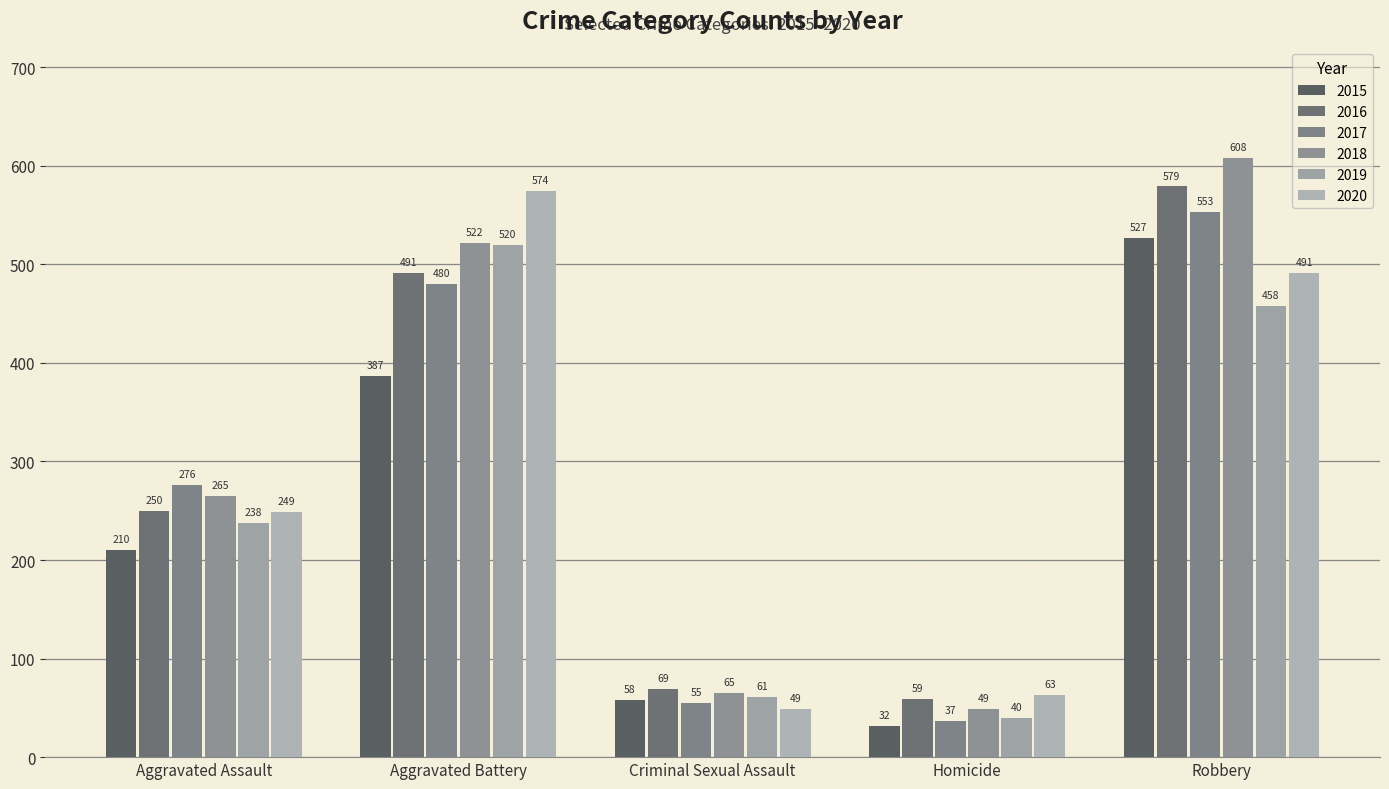

What is the approximate value of 2015 at Aggravated Assault?

210